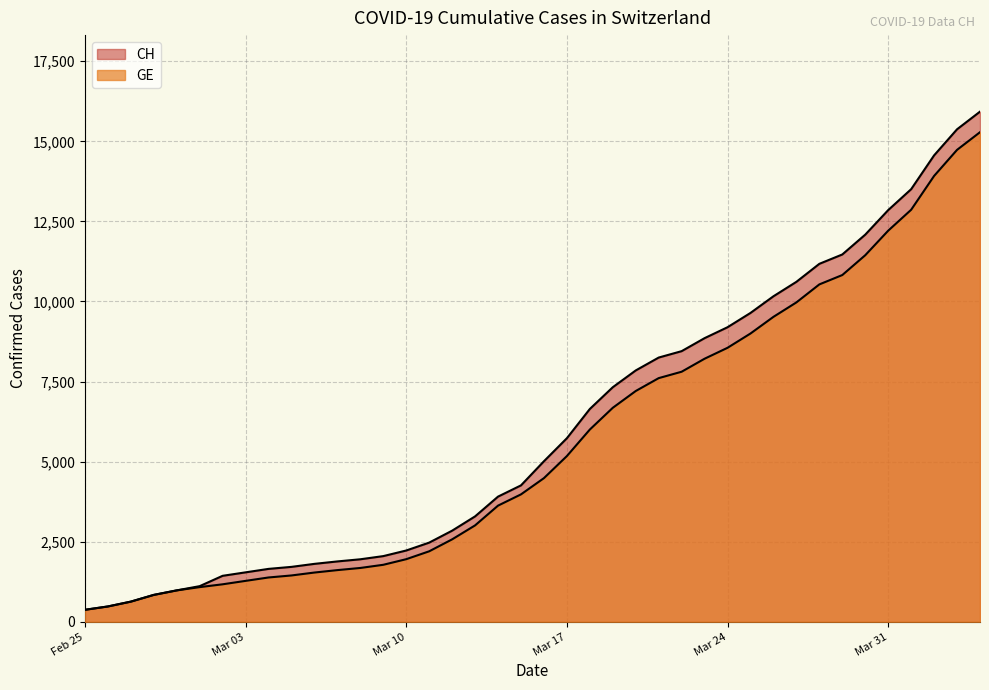

Does the chart display data point markers on the line(s)?

No